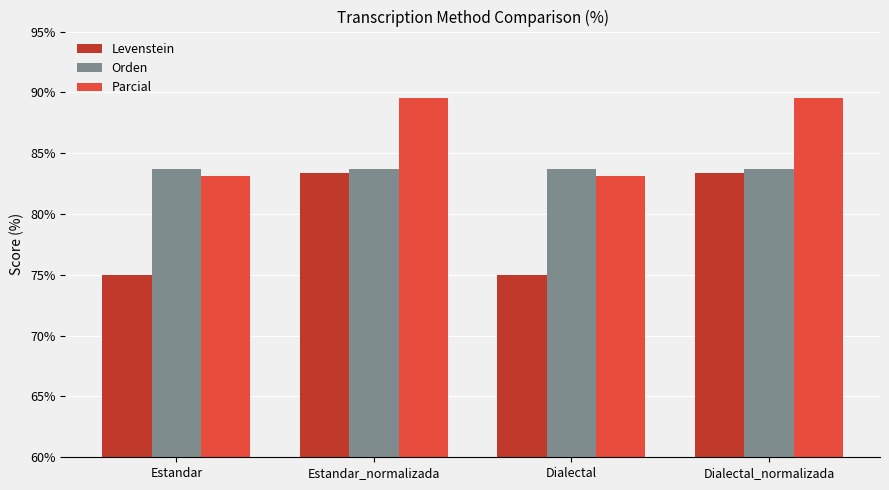

What is the average value of the Parcial series?

86.3